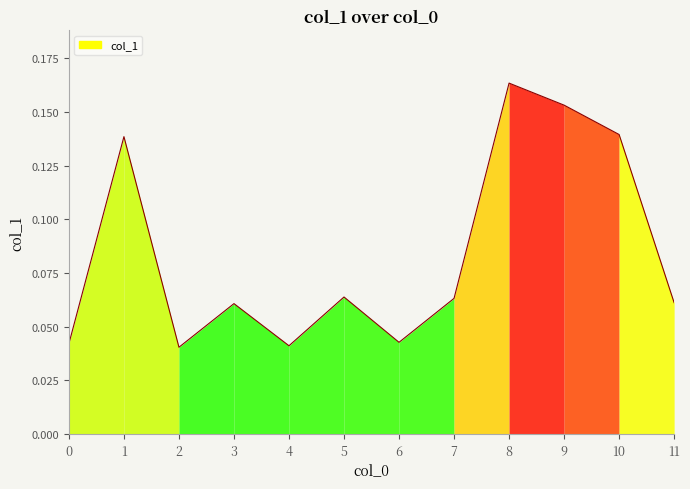

Which category has the highest value across all series?

8